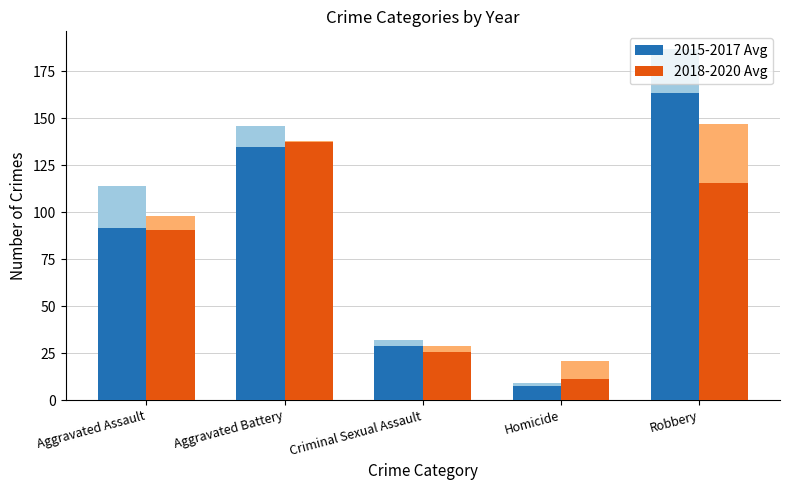

Are the bars grouped side by side (vs. stacked)?

Yes